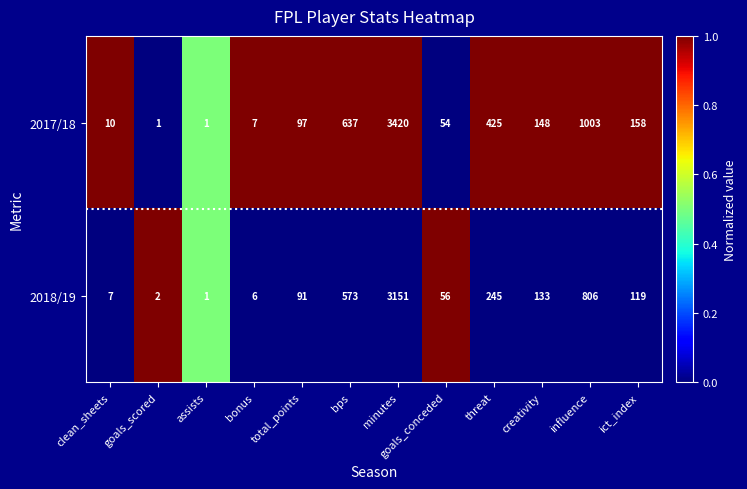

What is the sum of all 2018/19 values?

5190